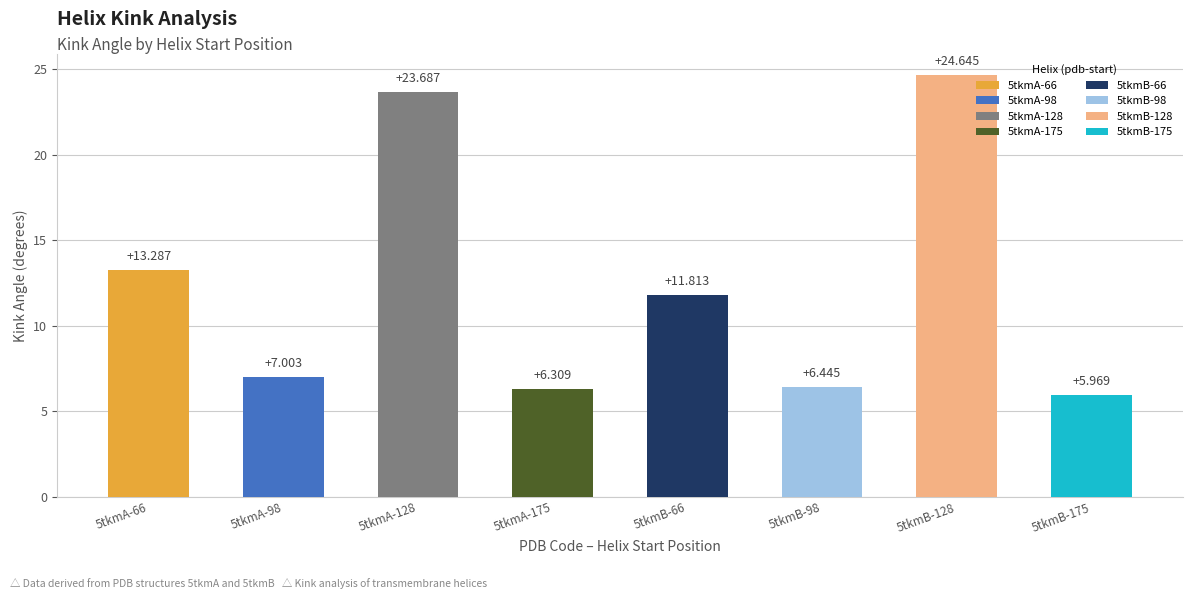

Reading left to right, what are all the values shown in this chart?

13.3	7.0	23.7	6.3	11.8	6.4	24.6	6.0